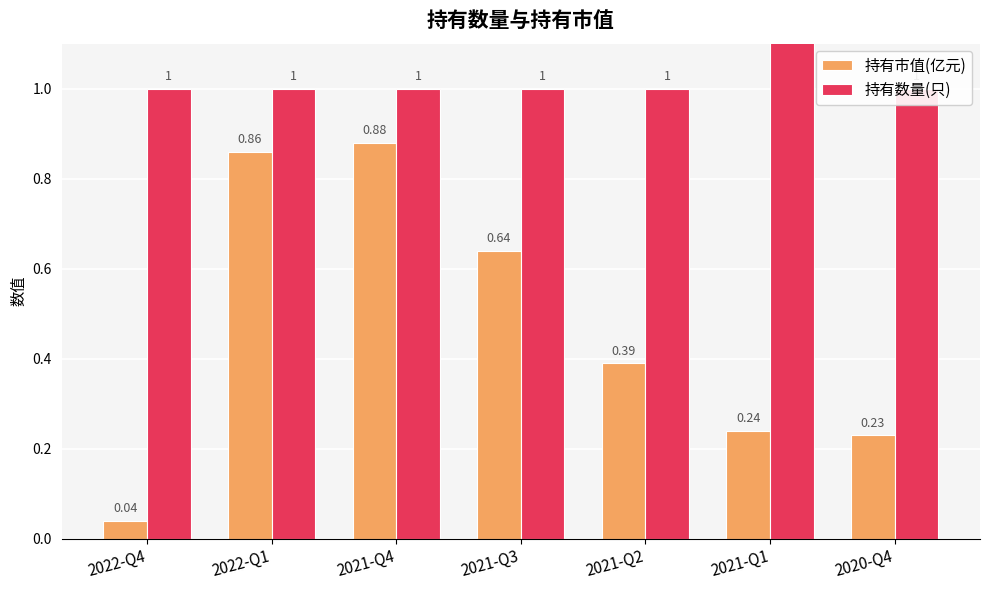

Which series has the largest total across all categories?

持有数量(只)